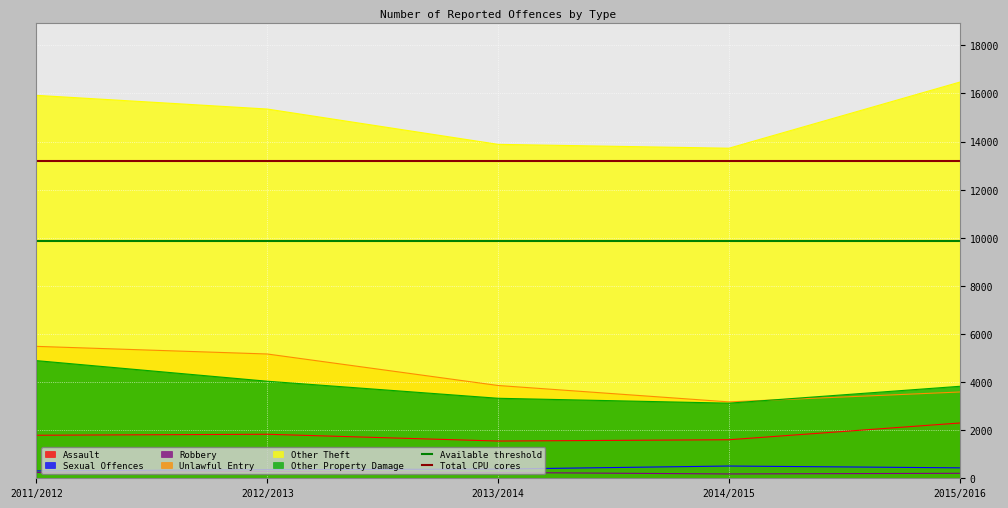

True or false: Other Theft has a value of 13883 at 2013/2014.

True